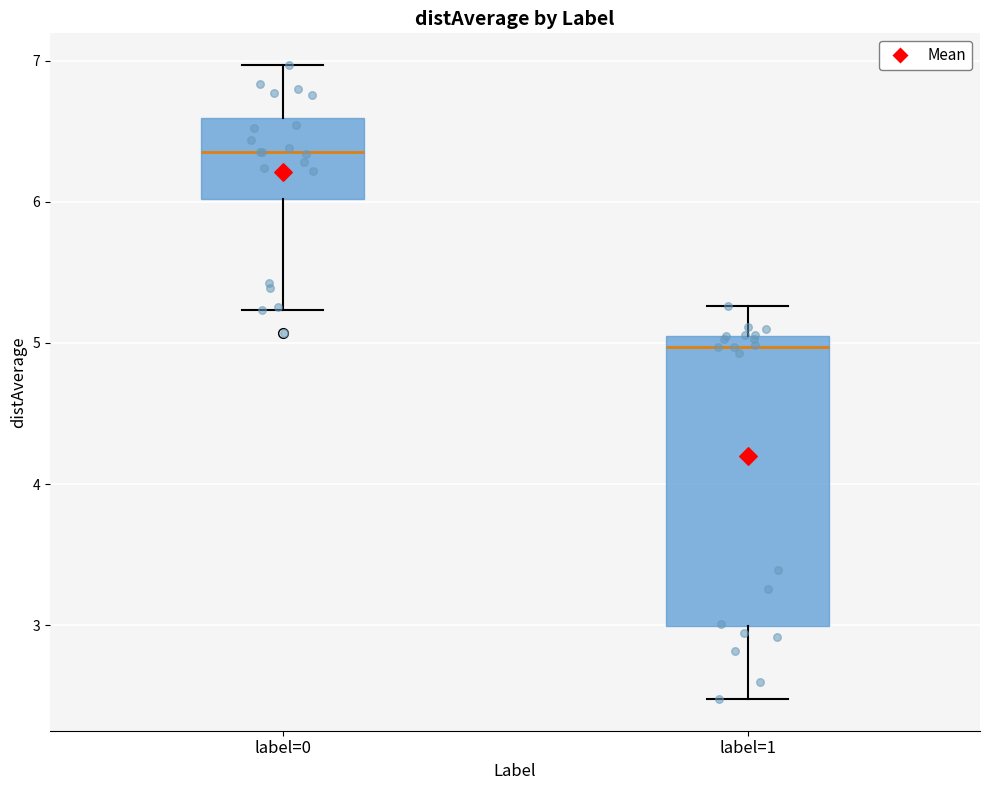

Reading left to right, transcribe this box plot: for each box, give where its median line is, the range the box spans, and where its two whiskers end, as read against the y-axis. The values are not printed on the chart, so give them approximately, as read against the axis.

label=0: median 6.4, box 6.0 to 6.6, whiskers 5.2 to 7.0
label=1: median 5.0, box 3.0 to 5.1, whiskers 2.5 to 5.3